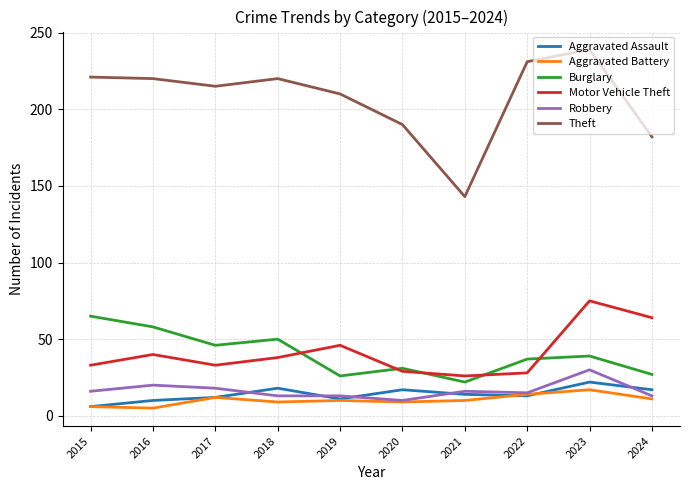

Is this an area chart (filled region under the line)?

No